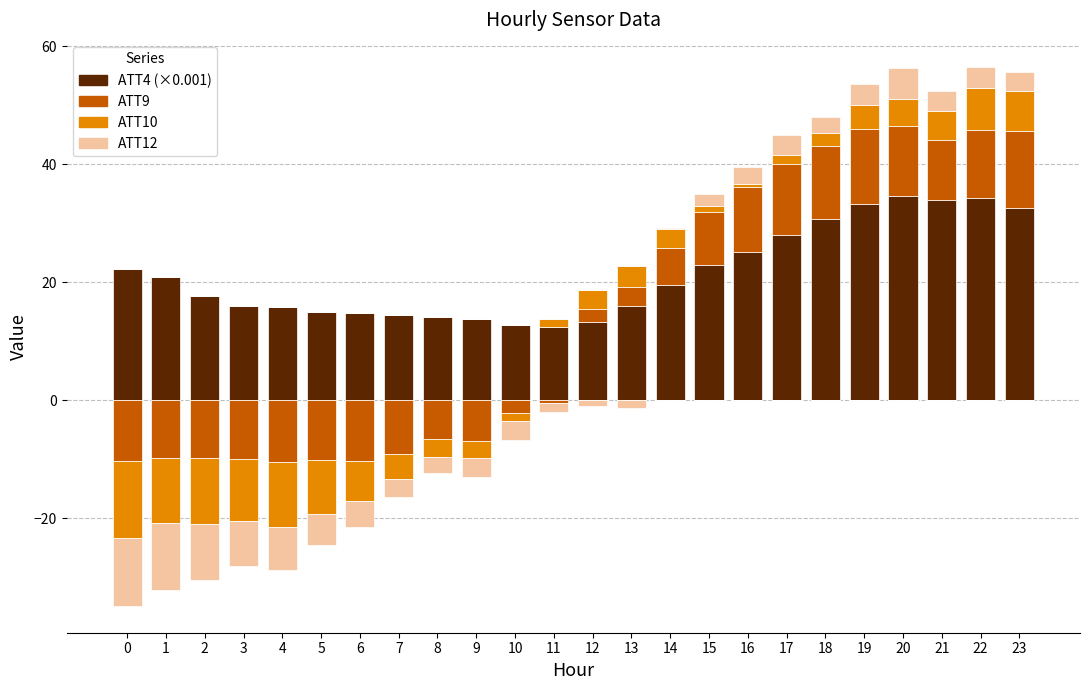

What are all the series names shown in the legend?

ATT4 (×0.001), ATT9, ATT10, ATT12